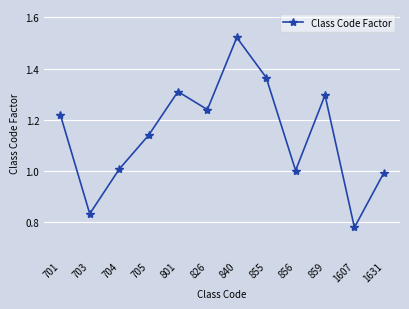

Read the value at 856.

1.0